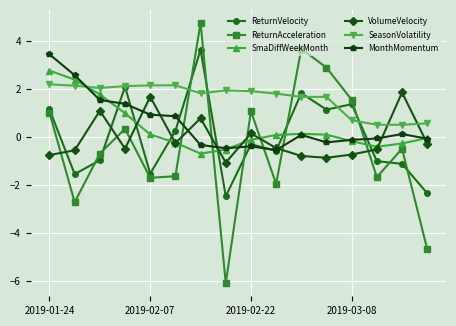

How many intersections are there between SeasonVolatility and MonthMomentum?

1